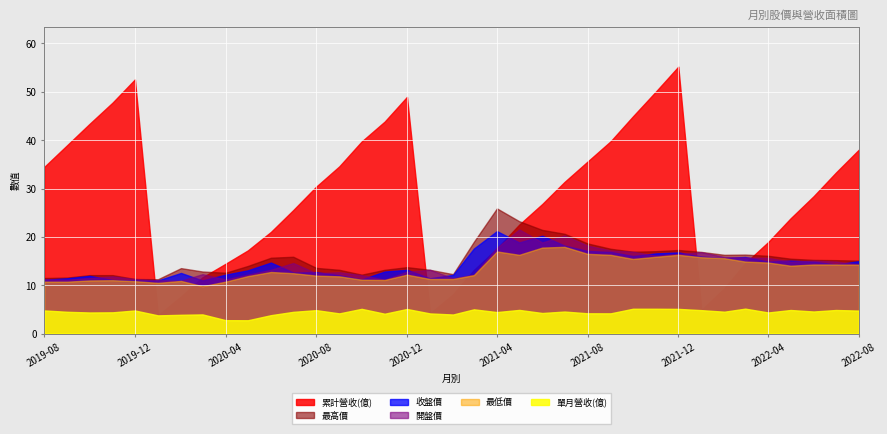

List the labels in order of 最低價 value, largest first.

2021-07-01, 2021-06-01, 2021-04-01, 2021-08-01, 2021-05-01, 2021-09-01, 2021-12-01, 2021-11-01, 2022-01-01, 2022-02-01, 2021-10-01, 2022-03-01, 2022-04-01, 2022-06-01, 2022-07-01, 2022-08-01, 2022-05-01, 2020-06-01, 2020-07-01, 2020-12-01, 2021-03-01, 2020-08-01, 2020-05-01, 2020-09-01, 2021-01-01, 2021-02-01, 2020-10-01, 2020-11-01, 2019-11-01, 2019-10-01, 2020-02-01, 2019-12-01, 2019-08-01, 2019-09-01, 2020-04-01, 2020-01-01, 2020-03-01